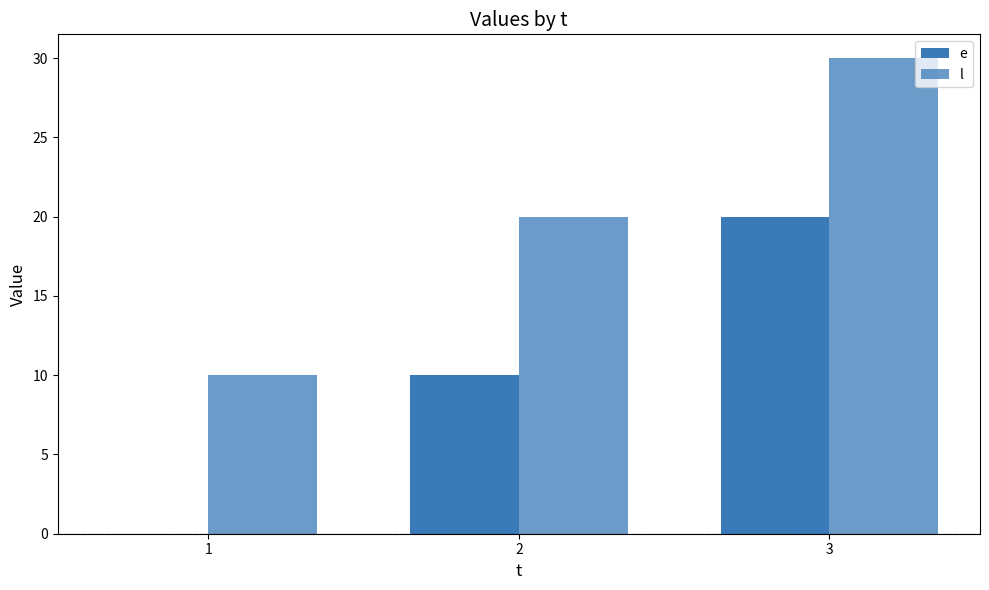

Is it true that e equals 15 at 2?

False